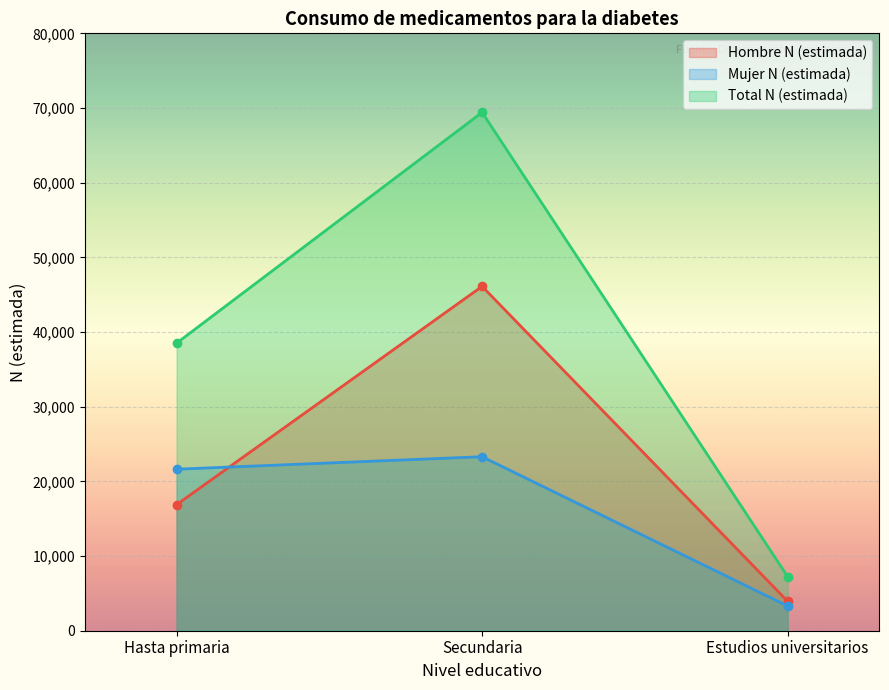

What is the total value across all series at Estudios universitarios?

14492